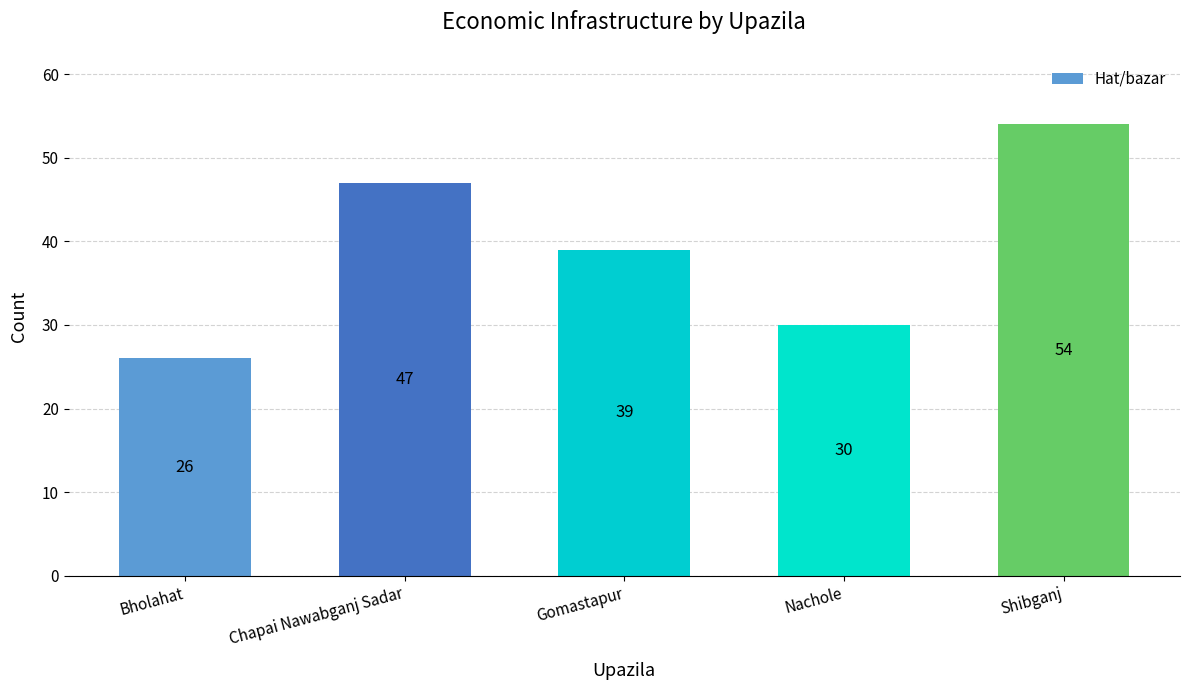

True or false: the data shows 54 at Shibganj.

True